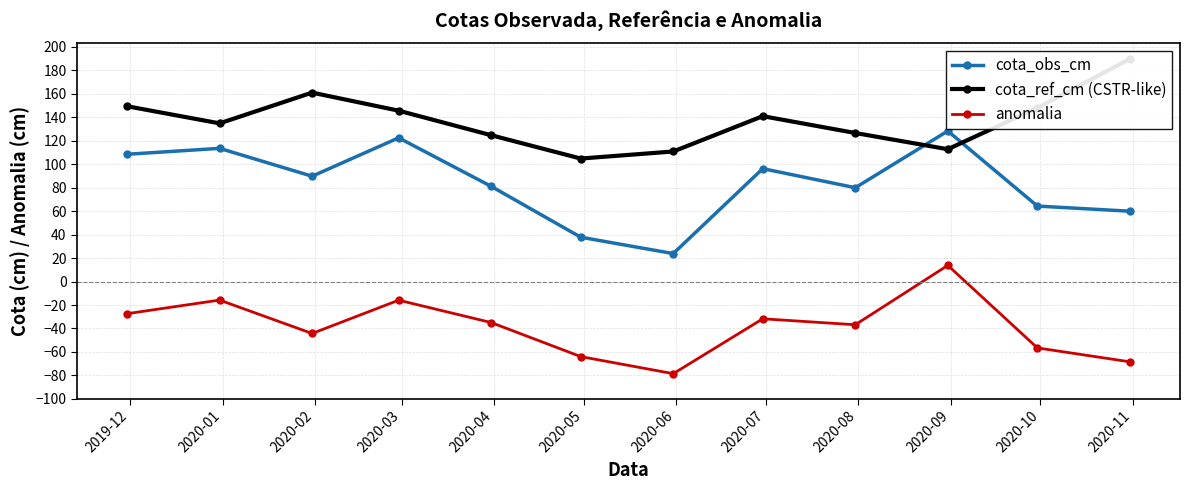

True or false: anomalia and cota_obs_cm cross at least once.

False